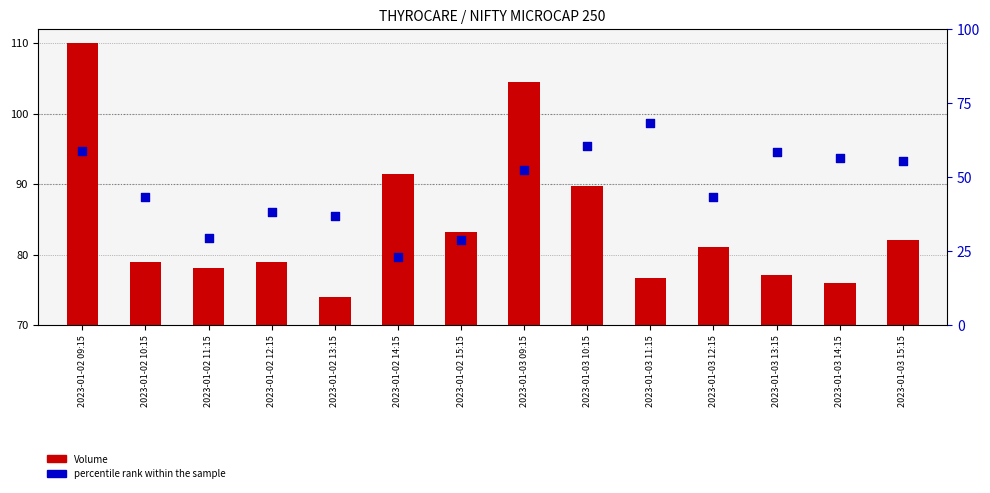

At how many categories does at least one series exceed 55?

14